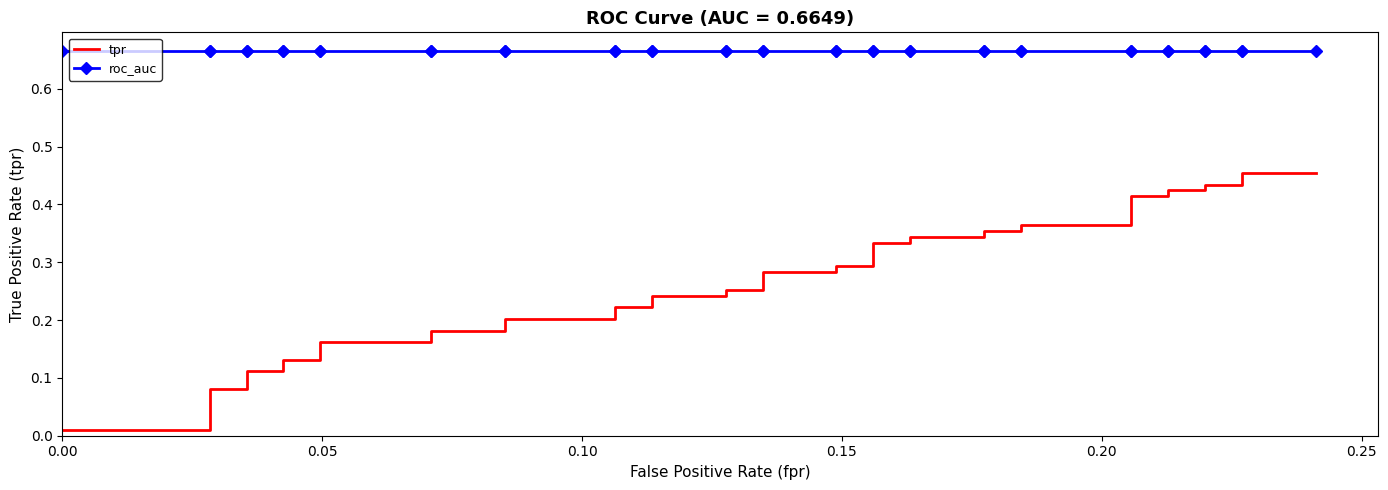

Is the value of tpr at 17 greater than the value of roc_auc at 15?

No